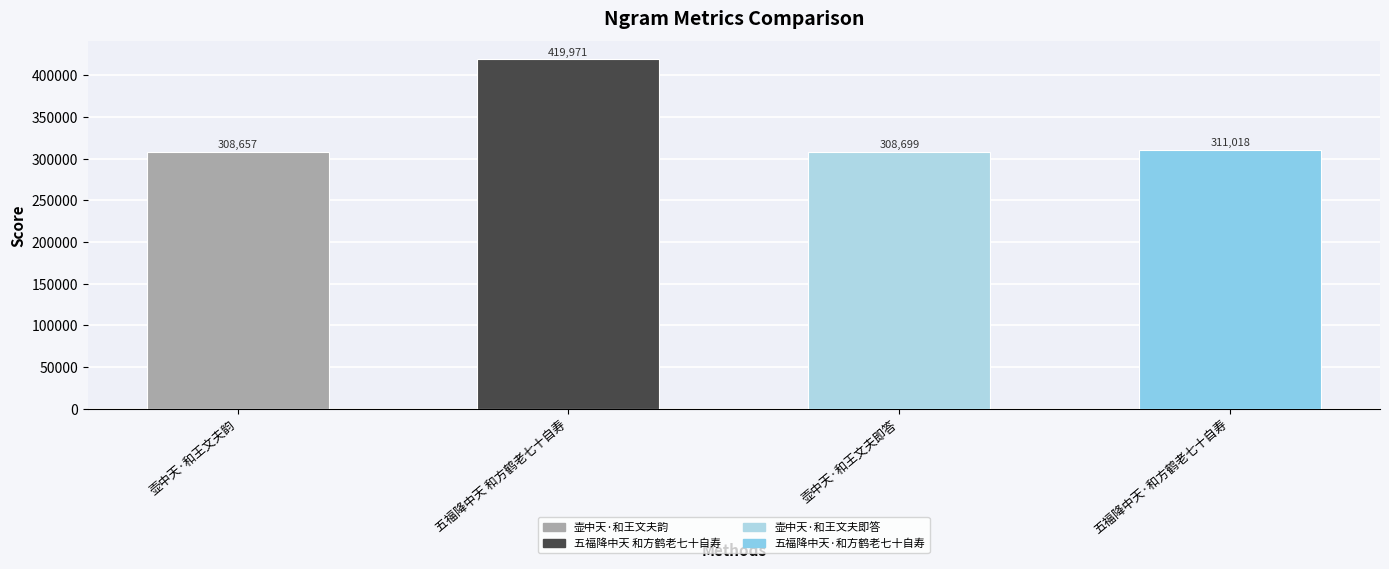

Is it true that the value at 壶中天·和王文夫即答 is 104088?

False